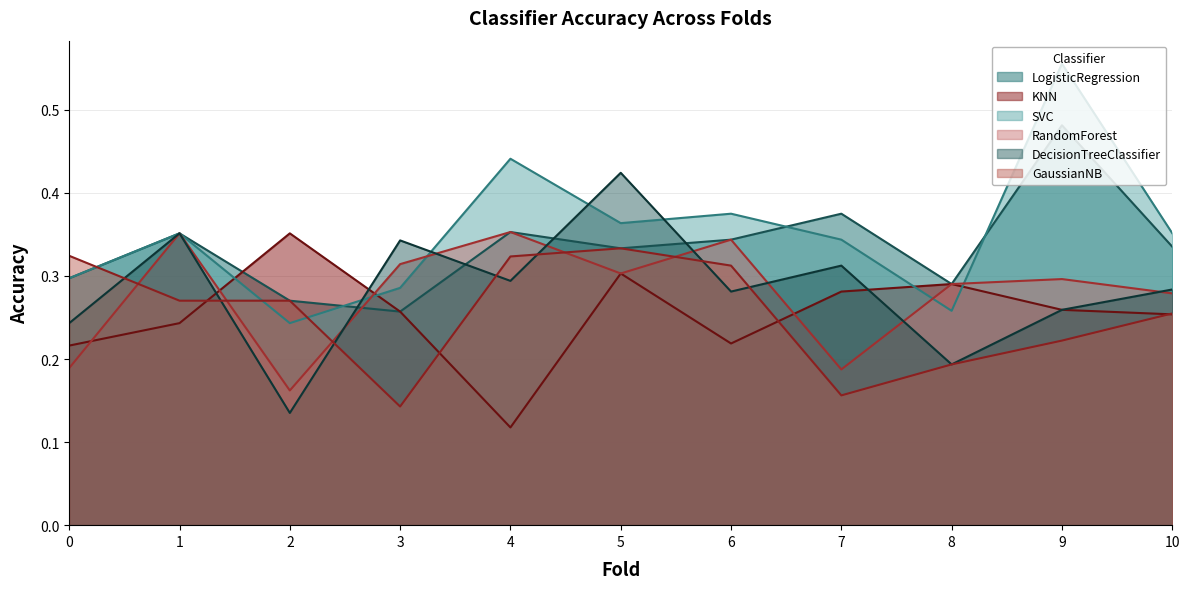

Where is KNN nearest to the value 0?

4